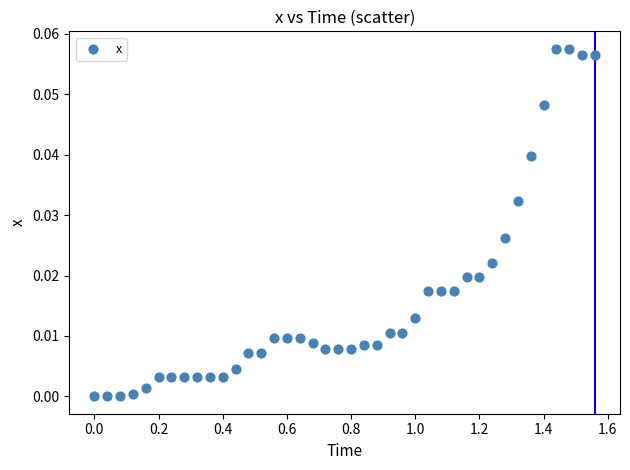

What is the range of X values (max minus min)?

1.6